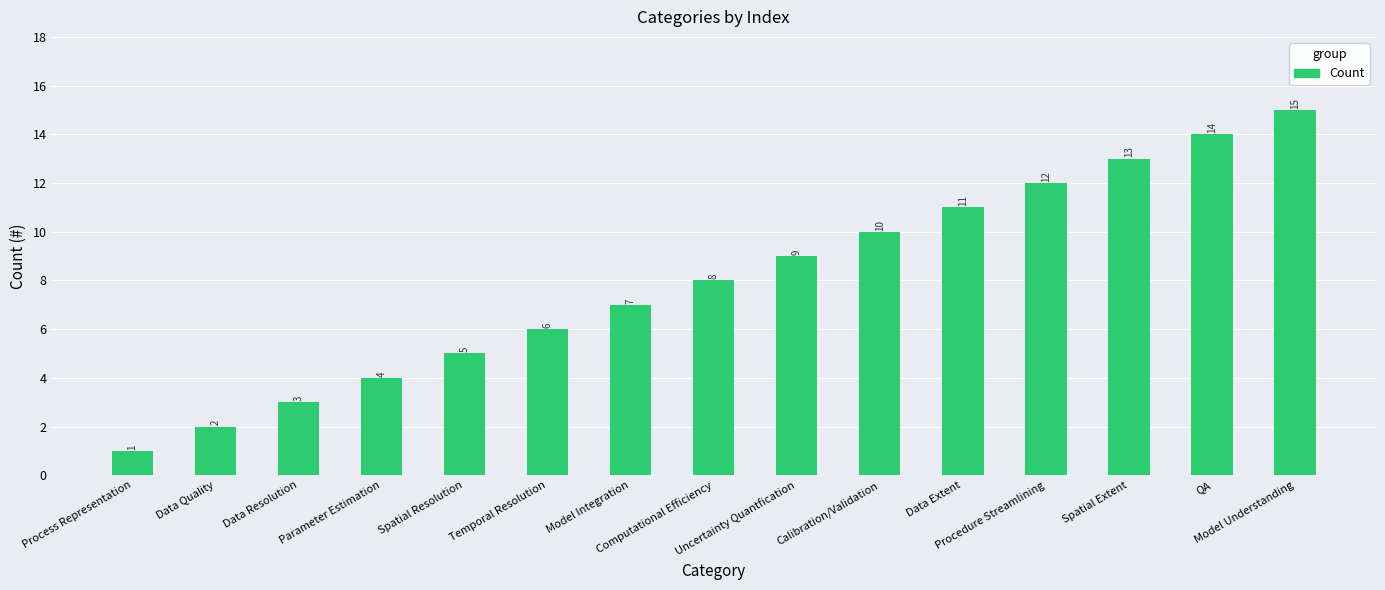

What is the ratio of the value at Data Resolution to the value at Process Representation?

3.0